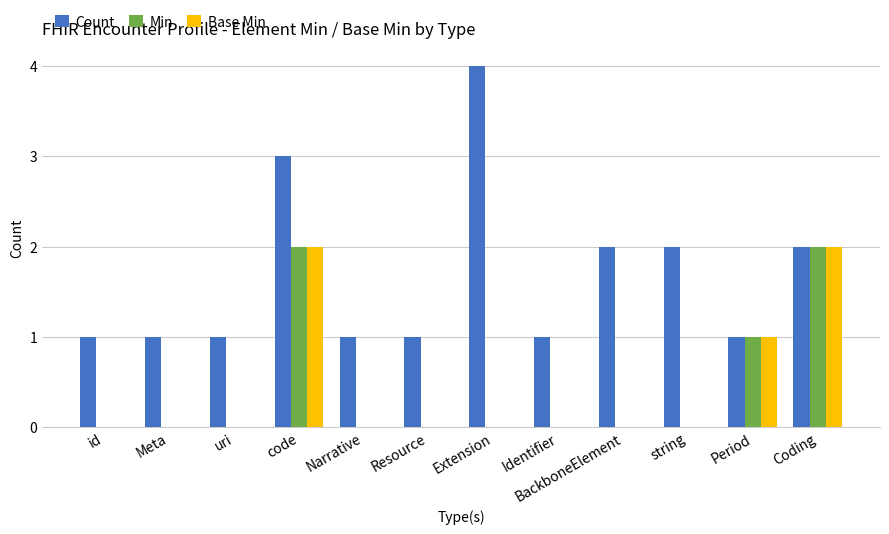

How many data points does each series have?

12